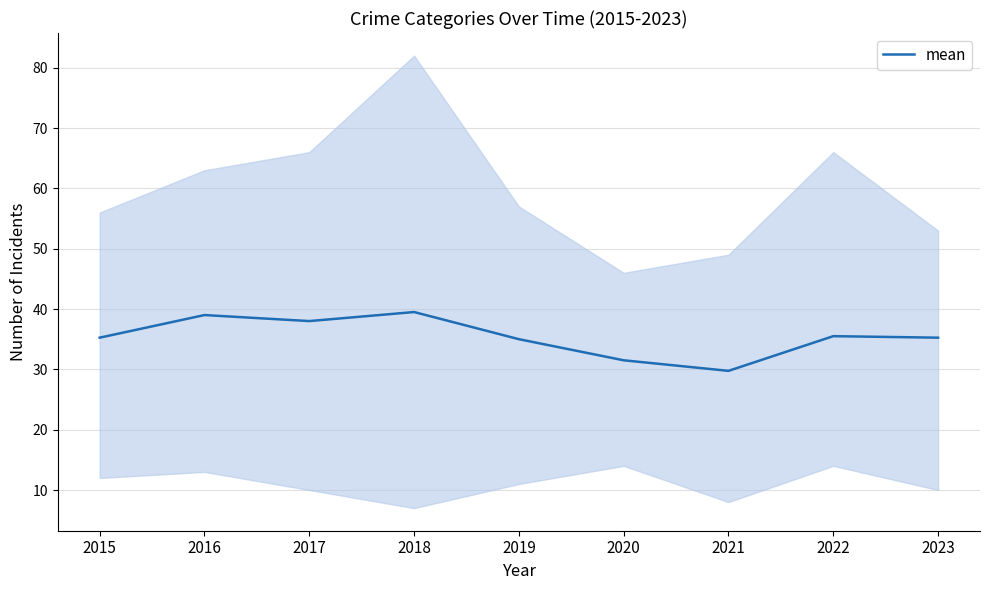

List the labels in order of value, largest first.

2018, 2016, 2017, 2022, 2015, 2023, 2019, 2020, 2021